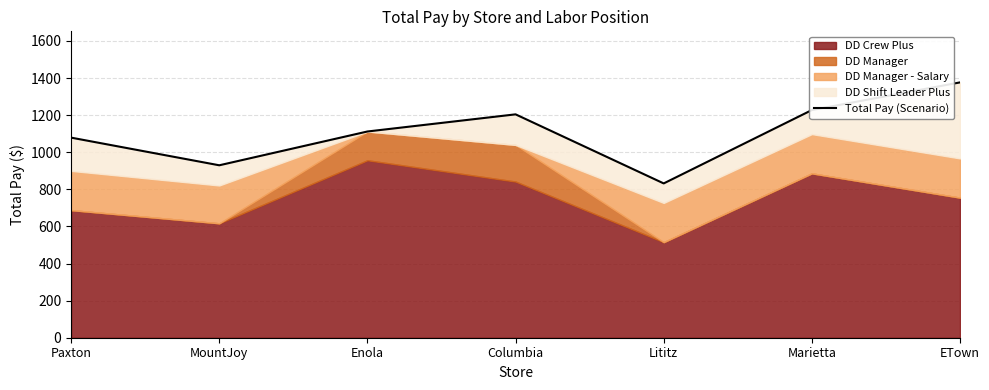

How many interior local valleys (lower than both neighbors) does the data have?

2